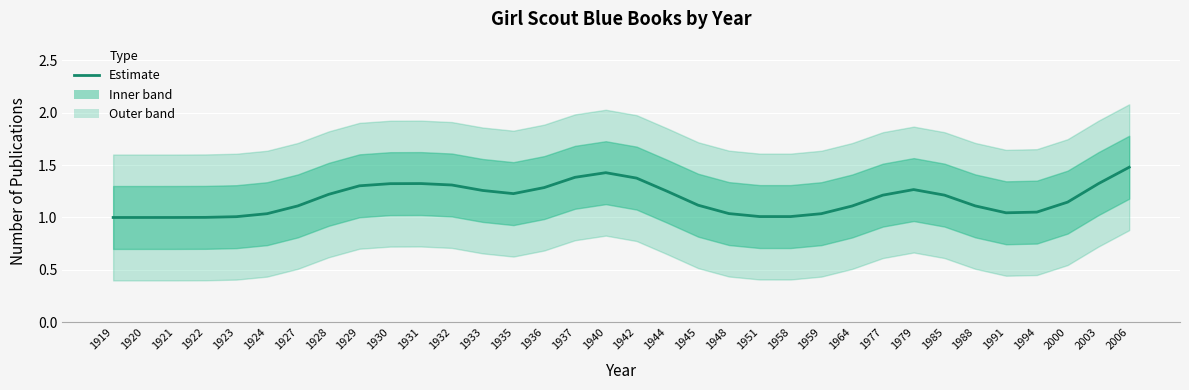

The value at 1991 is 0.7. True or false?

False